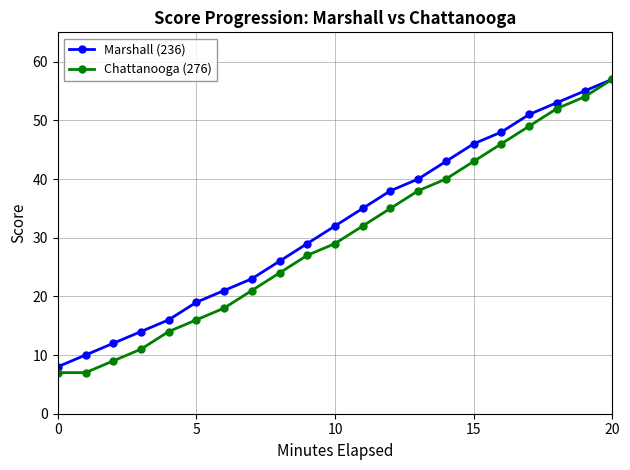

What is the sum of all Marshall (236) values?

676